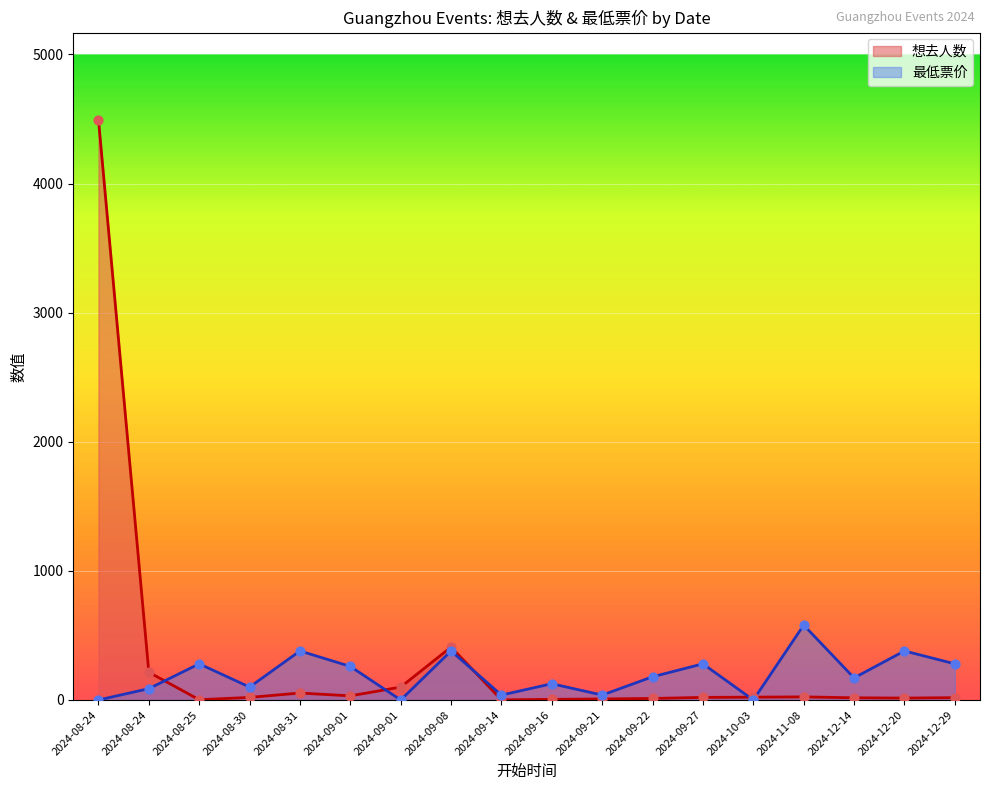

At how many categories does at least one series exceed 2715?

1